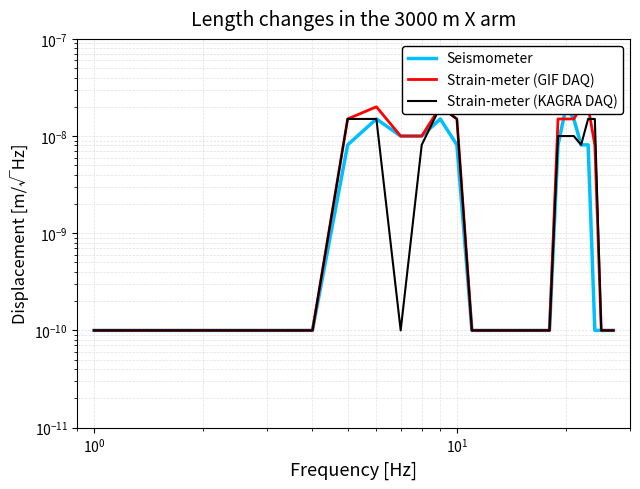

Which series ends up on top after the final intersection of Strain-meter (KAGRA DAQ) and Seismometer?

Seismometer